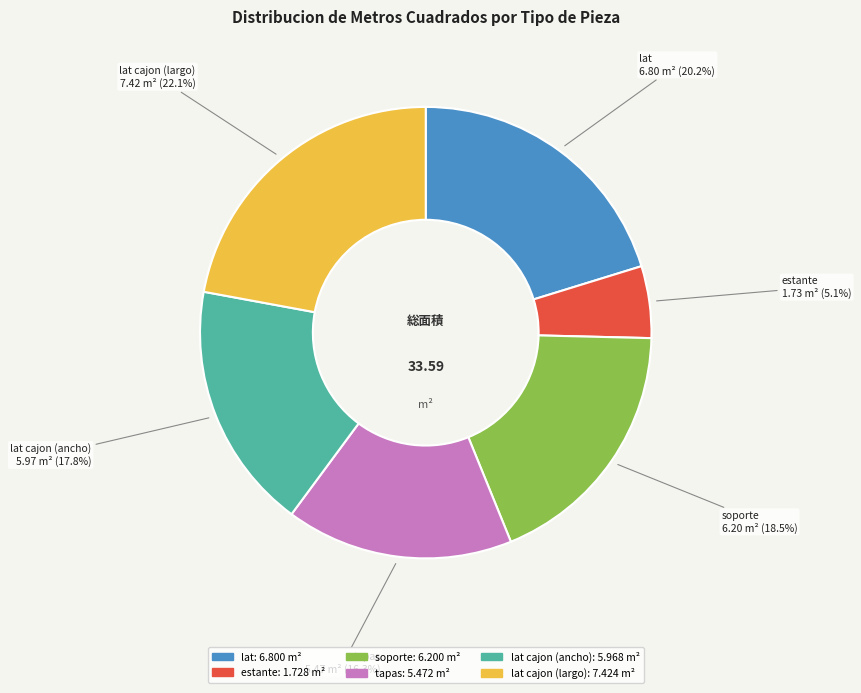

Is there any slice that represents more than half of the pie?

No